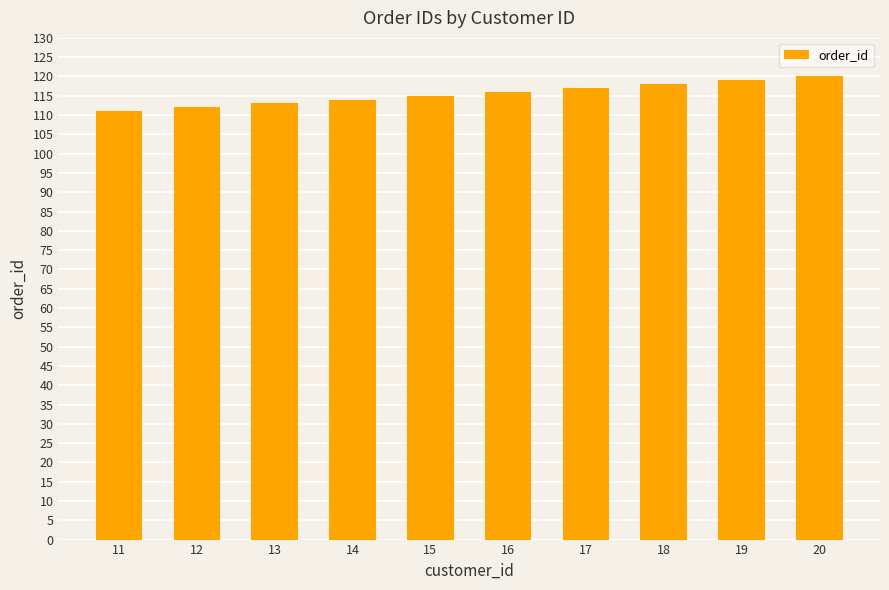

What is the smallest value displayed?

111